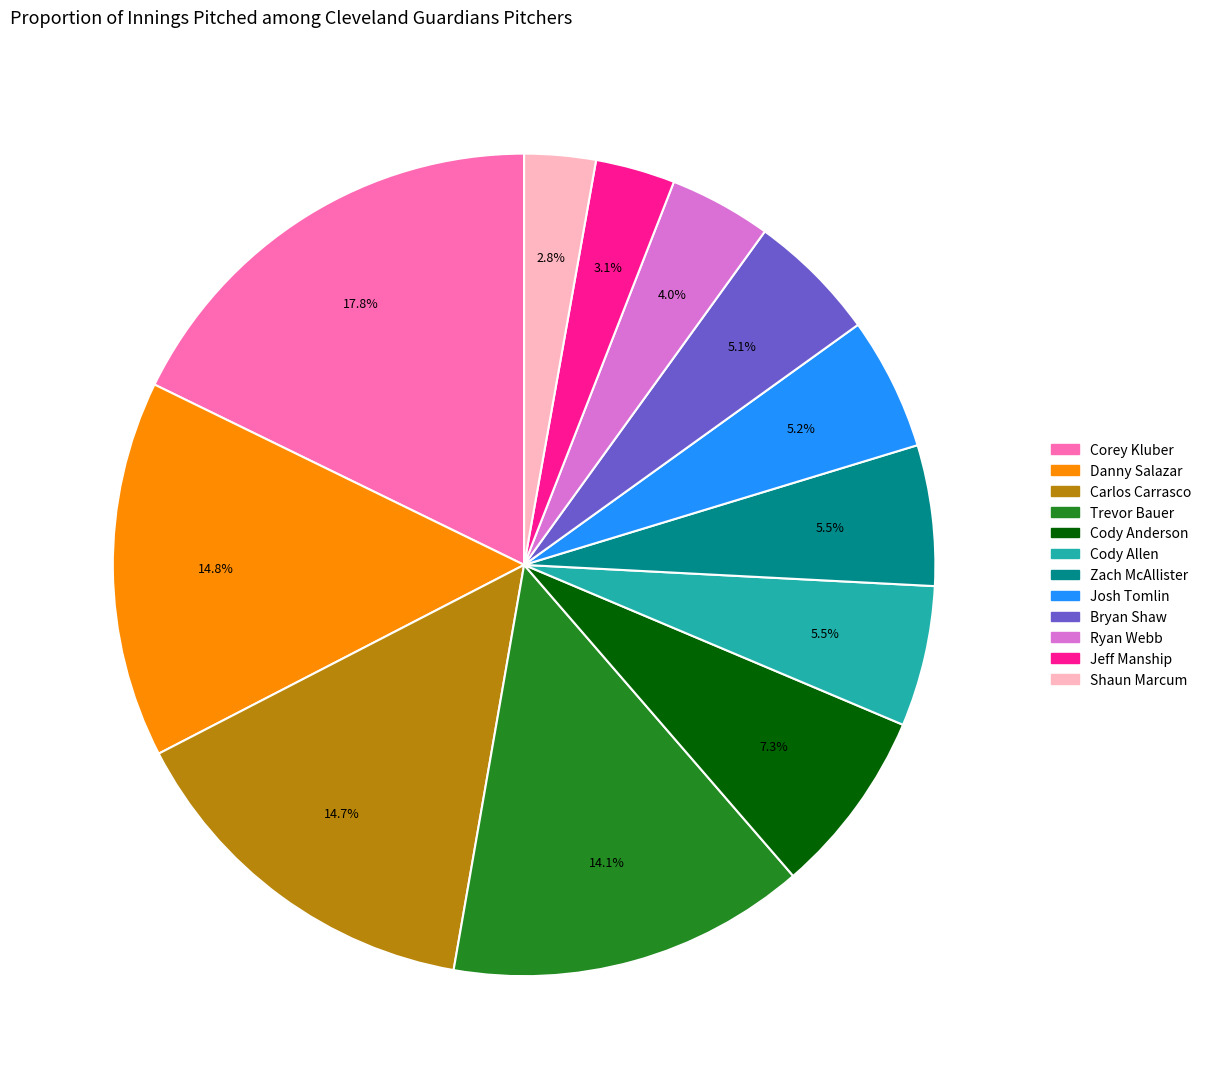

Which category has the biggest portion of the pie?

Corey Kluber